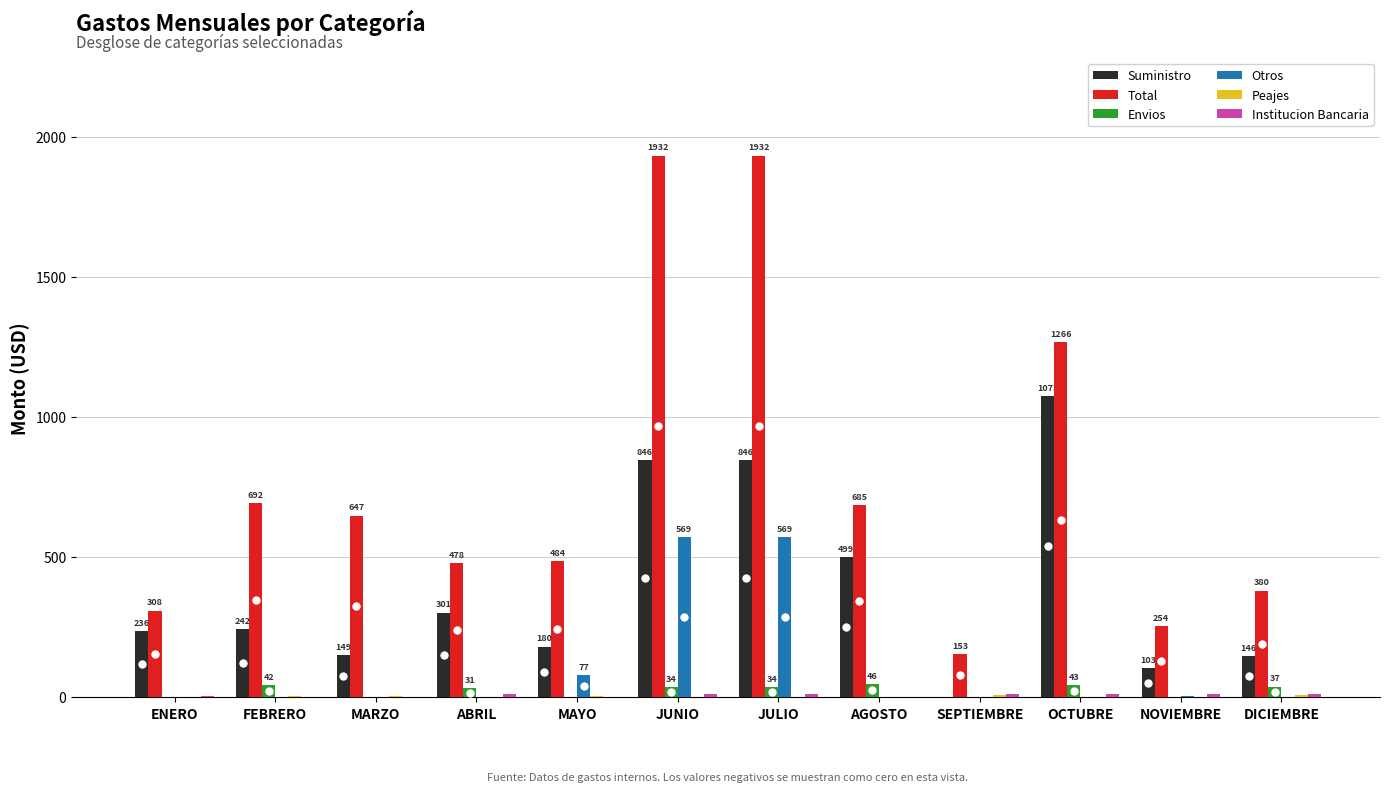

Count the number of data series in this chart.

6